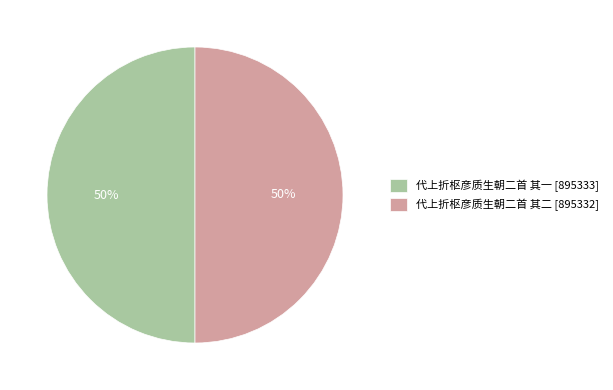

To the nearest percent, what is the combined percentage of 代上折枢彦质生朝二首 其一 [895333] and 代上折枢彦质生朝二首 其二 [895332]?

100%